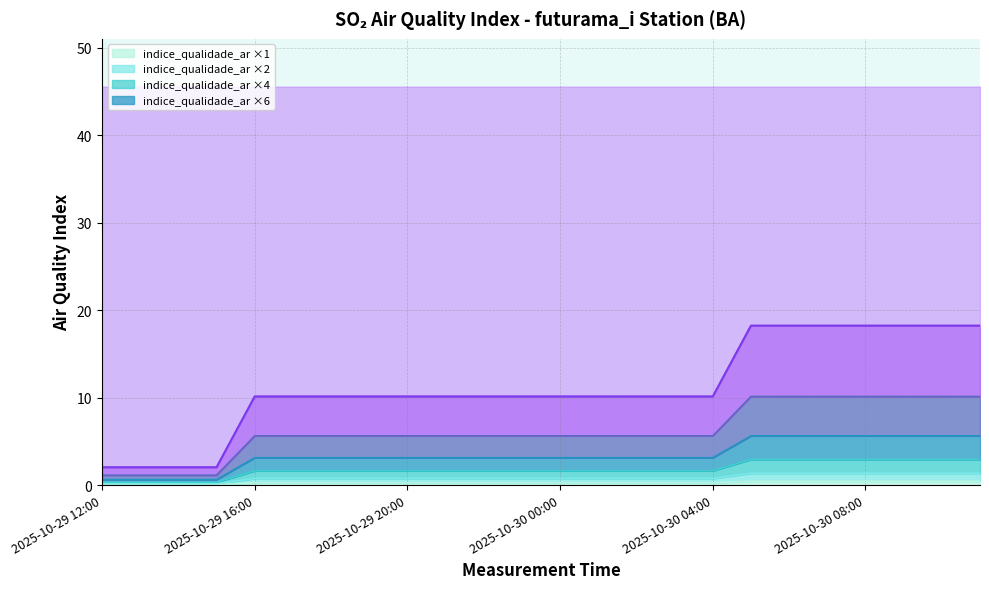

Which category has the lowest value across all series?

2025-10-29 12:00